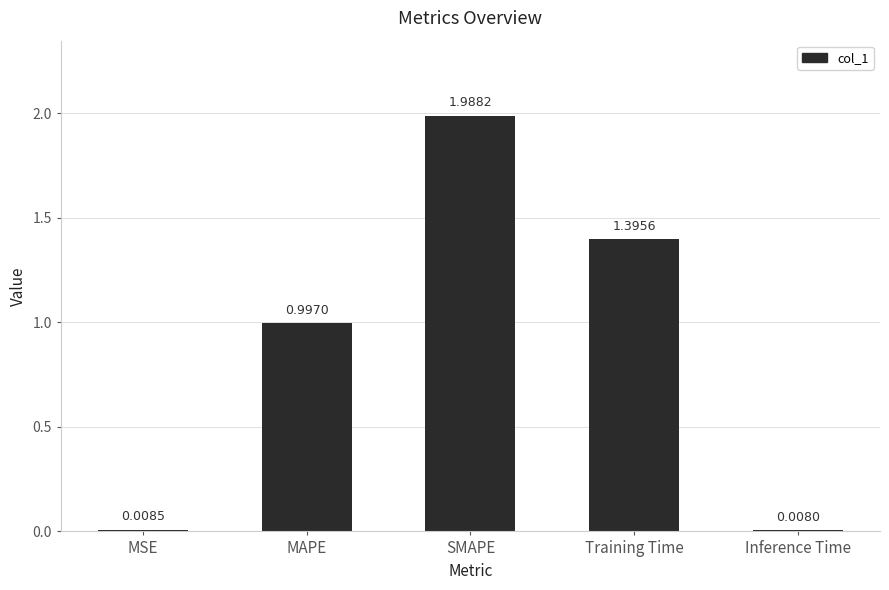

What is the label of the 3rd bar from the right?

SMAPE